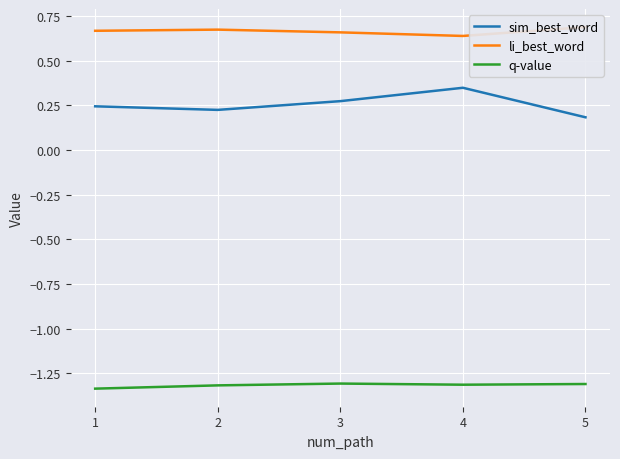

In q-value, how many points are lower than both neighbors (excluding endpoints)?

1